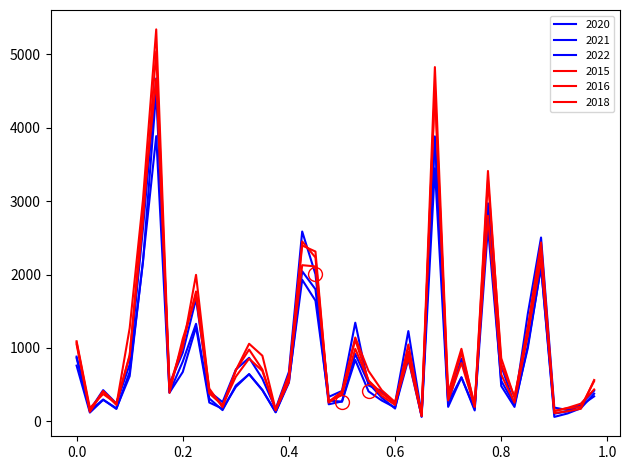

Reading left to right, what are all the values shown in this chart?

2020: 861	144	297	168	674	2167	4493	393	814	1329	311	152	488	641	428	124	527	2045	1800	232	271	836	408	283	188	846	71	3884	257	600	148	2968	481	196	1029	2103	60	107	178	376
2018: 1091	180	372	242	906	2728	5042	388	1124	1707	380	219	609	854	687	156	538	2452	2233	267	406	1111	554	345	223	1047	71	4519	284	795	196	3412	774	336	1185	2205	140	183	240	434
2022: 882	152	425	243	776	2627	4674	508	935	1668	406	261	705	866	580	169	674	2587	2005	333	414	1344	489	411	246	1230	97	3866	256	854	204	2969	756	228	1463	2505	187	153	233	417
2015: 1049	129	410	238	890	2909	4663	473	1056	1770	446	191	697	978	705	148	613	2128	2111	264	361	988	555	381	246	864	72	4558	312	935	227	2801	638	253	1180	2343	112	137	171	563
2021: 759	119	292	179	616	2183	3887	391	672	1284	256	171	469	644	424	124	548	1929	1645	283	268	917	520	321	174	950	60	3448	197	598	169	2641	552	230	995	2111	104	137	214	340
2016: 1074	149	410	222	1270	3018	5342	469	1007	1996	410	214	695	1057	894	159	638	2396	2314	255	394	1142	686	423	262	946	103	4828	385	988	199	3287	860	320	1286	2438	141	178	196	547